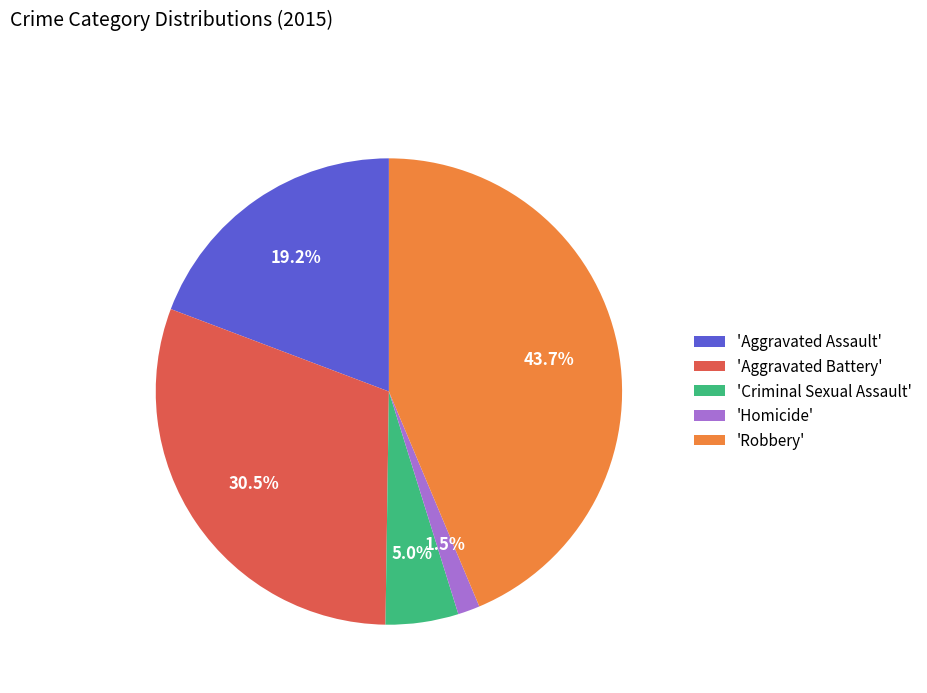

Does 'Aggravated Assault' account for over 50% of the chart?

No